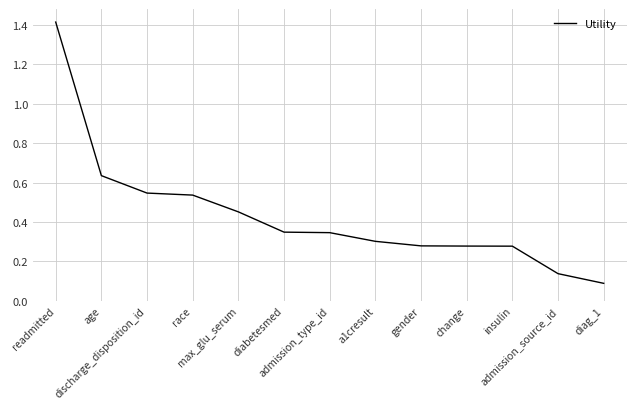

What is the difference between the maximum and minimum values?

1.3